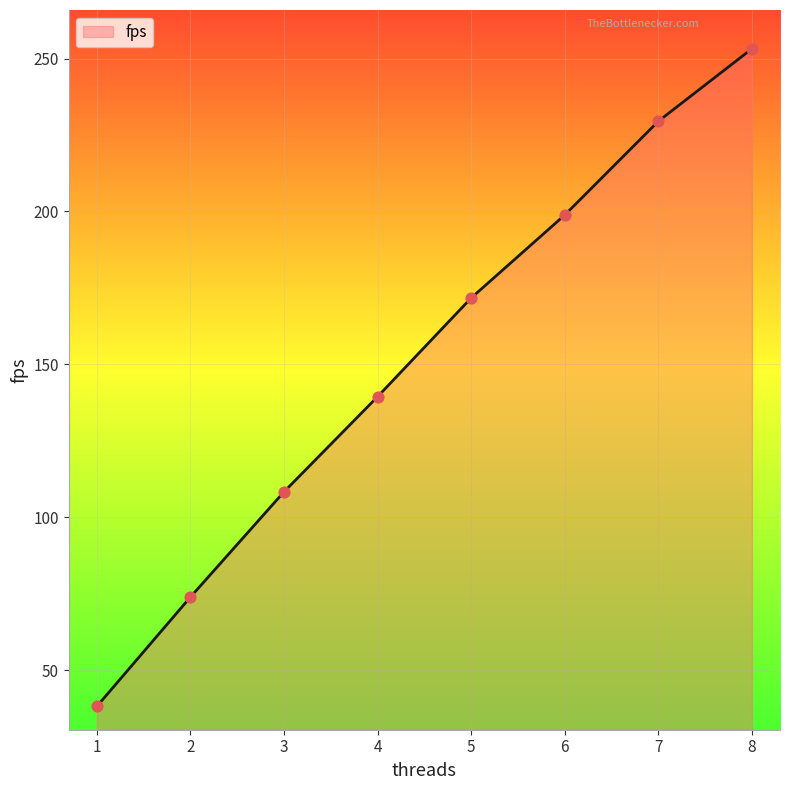

Between 1 and 3, which is larger?

3